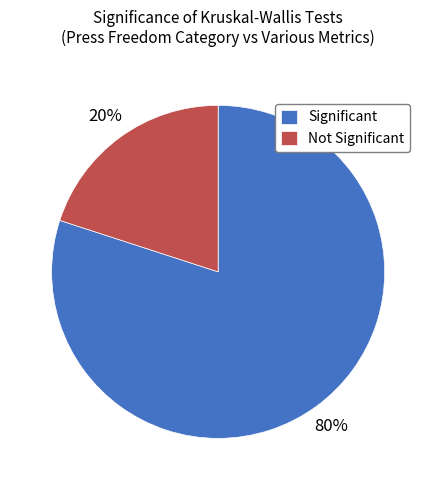

To the nearest percent, what is the difference between the largest and smallest slice percentages?

60%